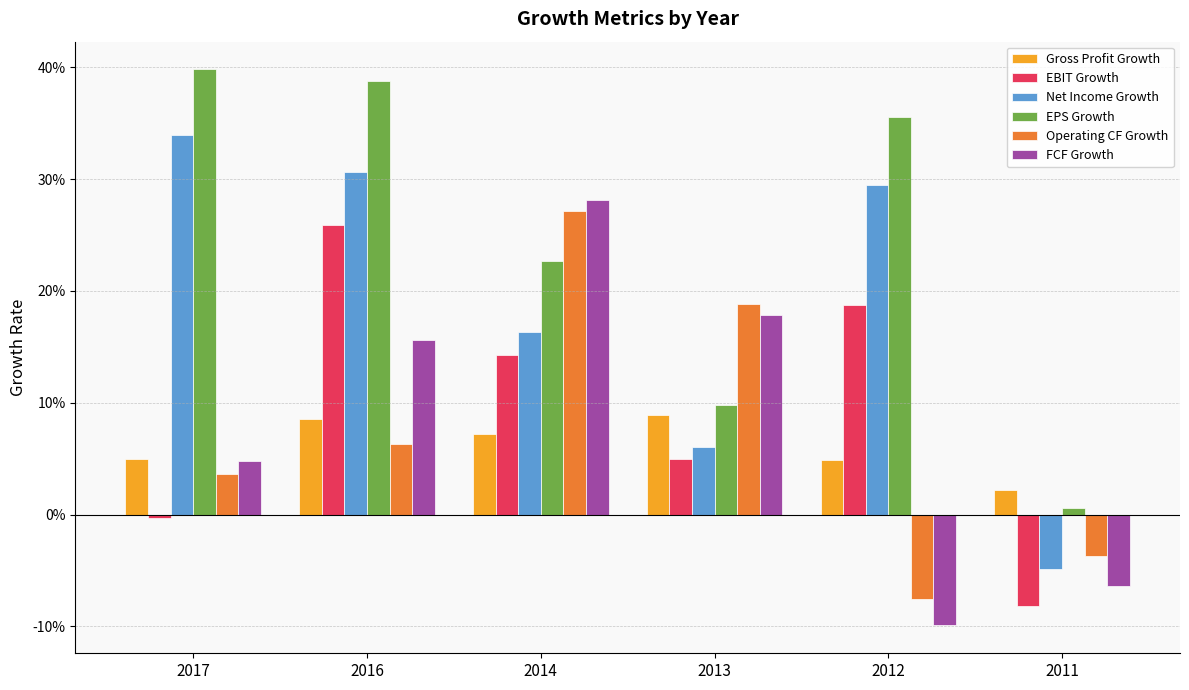

What are all the series names shown in the legend?

Gross Profit Growth, EBIT Growth, Net Income Growth, EPS Growth, Operating CF Growth, FCF Growth